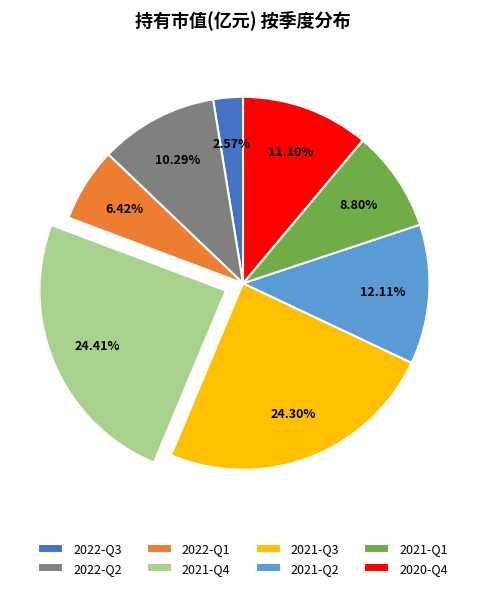

Which has a higher value, 2021-Q1 or 2020-Q4?

2020-Q4